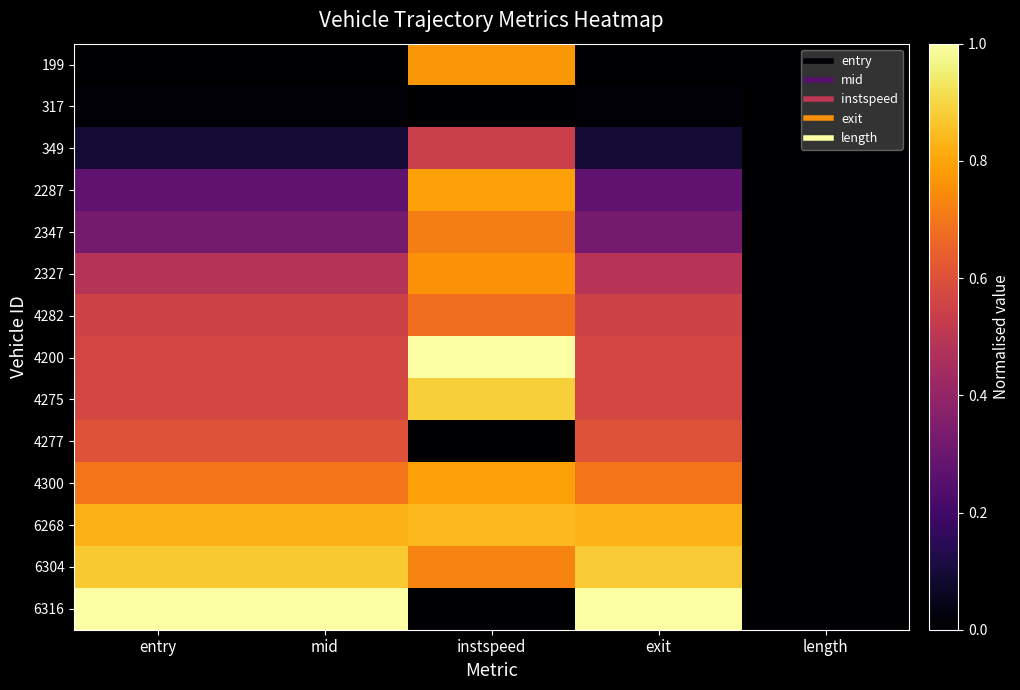

What is the spread (max minus min) of values at instspeed?

1.0